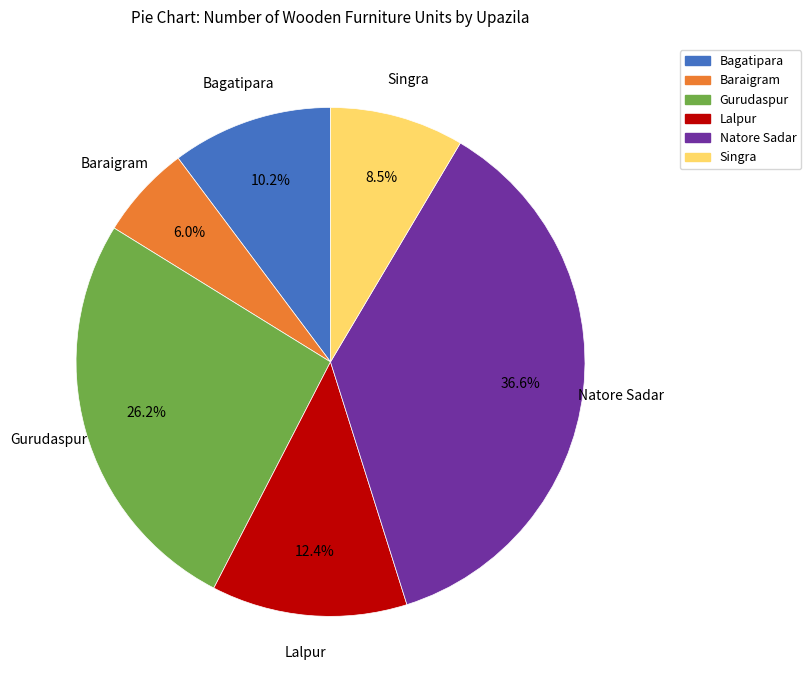

Does Singra account for over 50% of the chart?

No